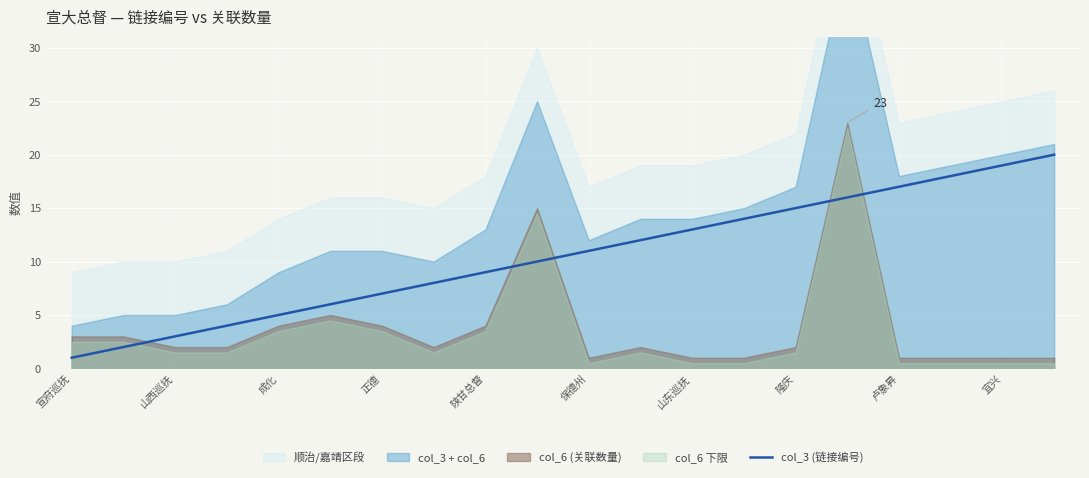

What is the sum of all values?

210